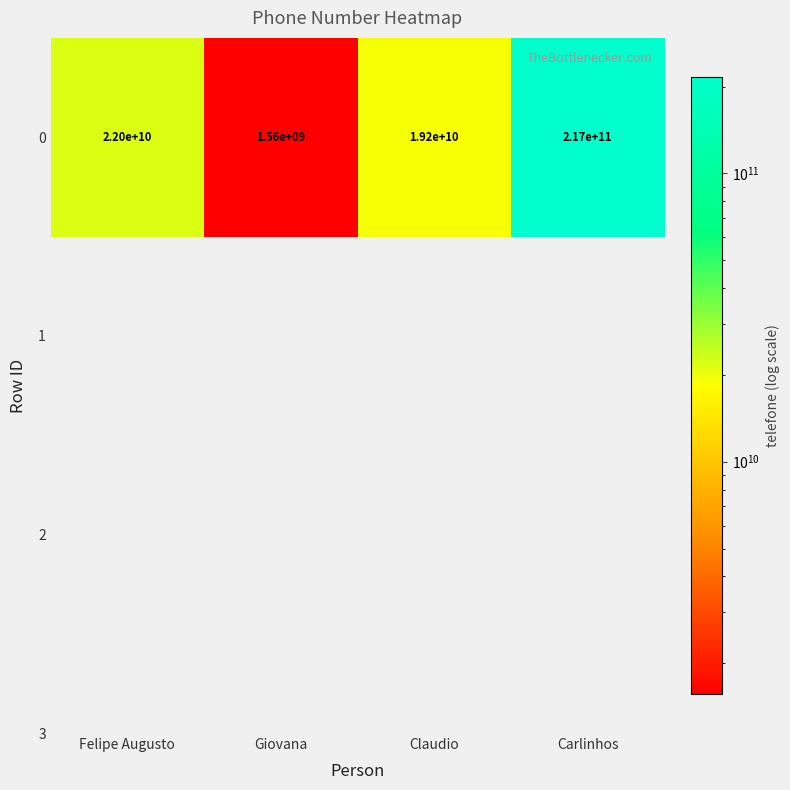

At which label does the data first exceed 21992420050?

Carlinhos